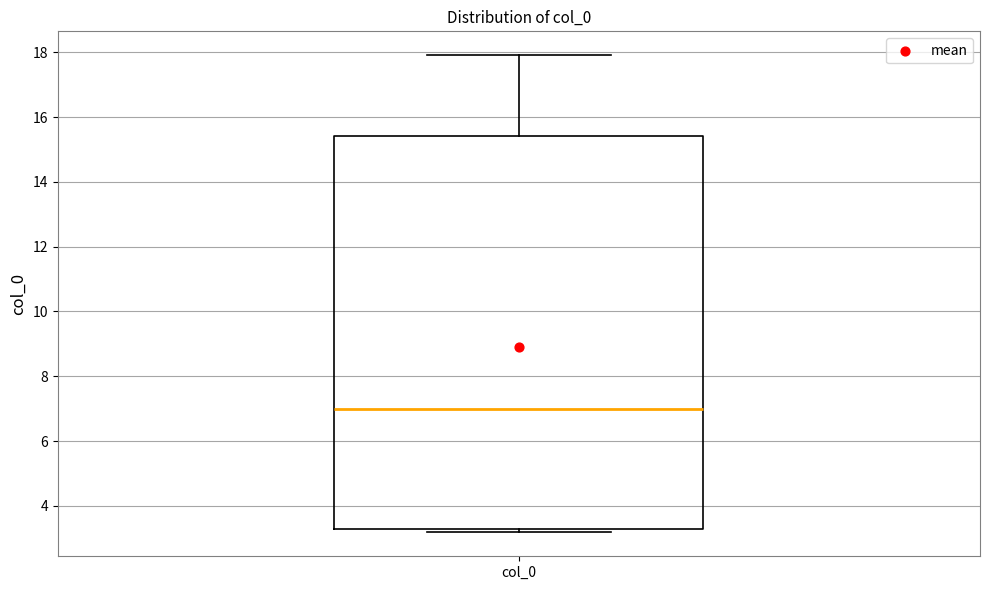

Where does the median line of the box for col_0 sit on the y-axis? The values are not printed on the chart, so give them approximately, as read against the axis.

7.0